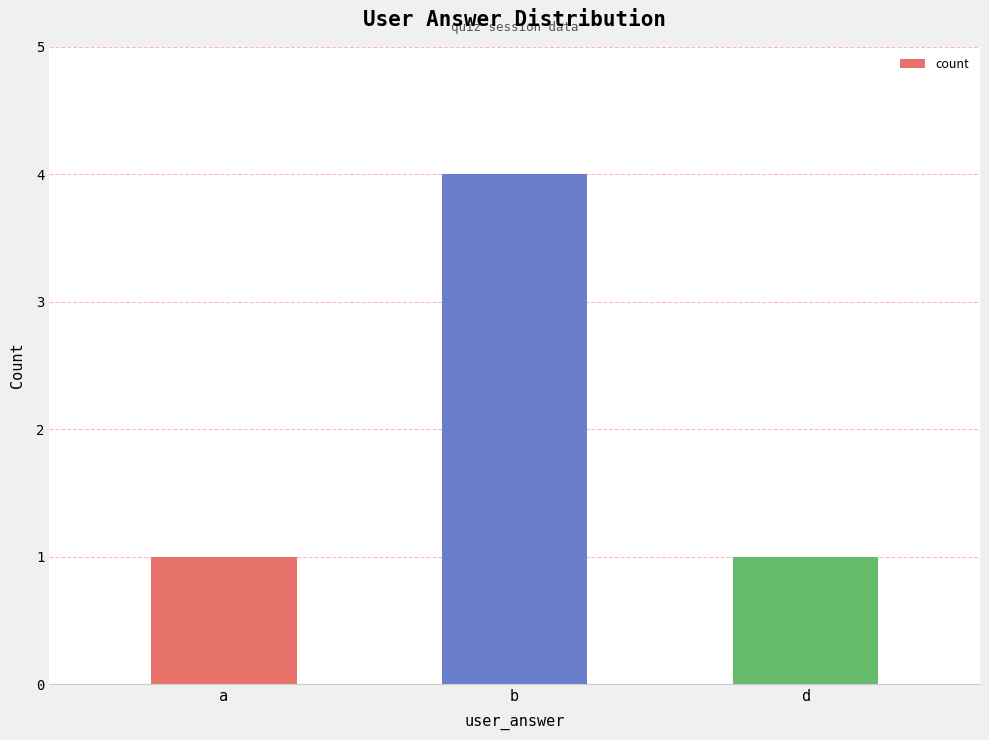

Reading left to right, what are all the values shown in this chart?

1	4	1